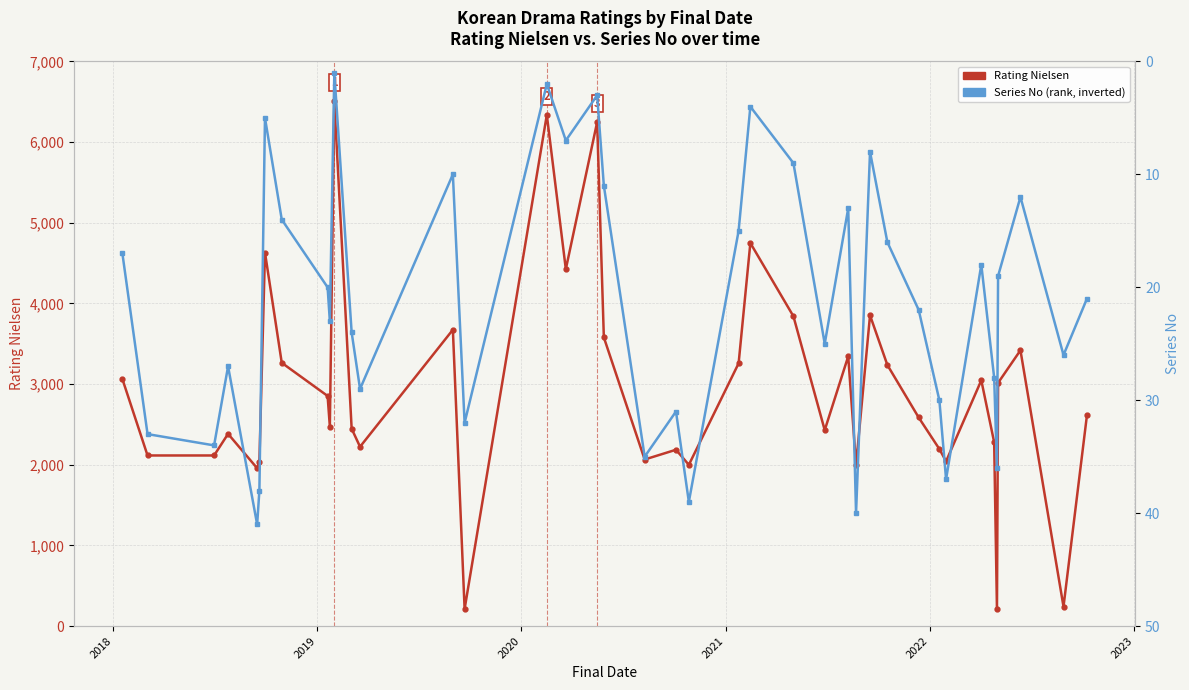

What are all the series names shown in the legend?

Rating Nielsen, Series No